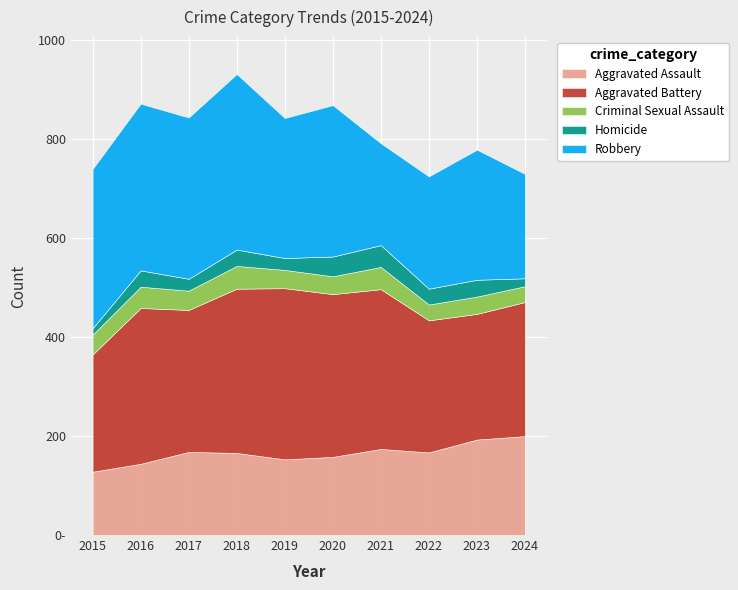

What is the value of the Aggravated Battery point at the 8th from the left?

267